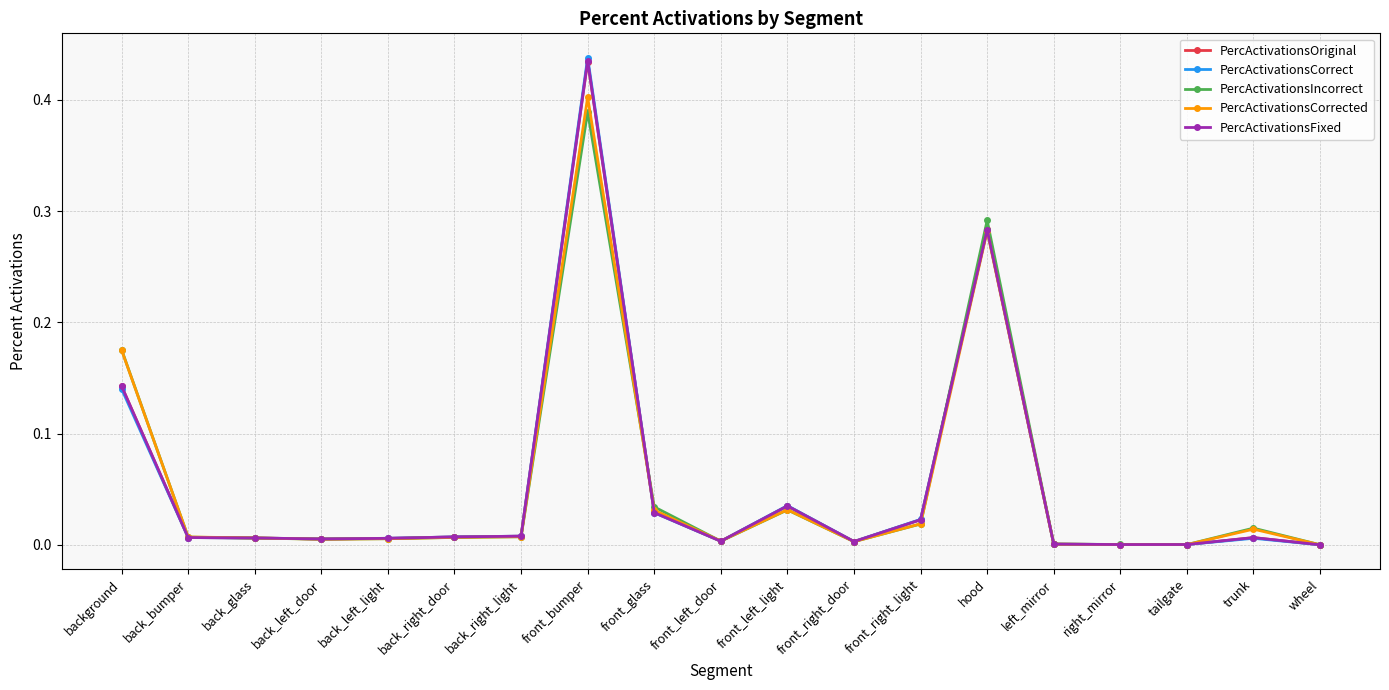

True or false: PercActivationsFixed has more than 0 interior local peaks.

True